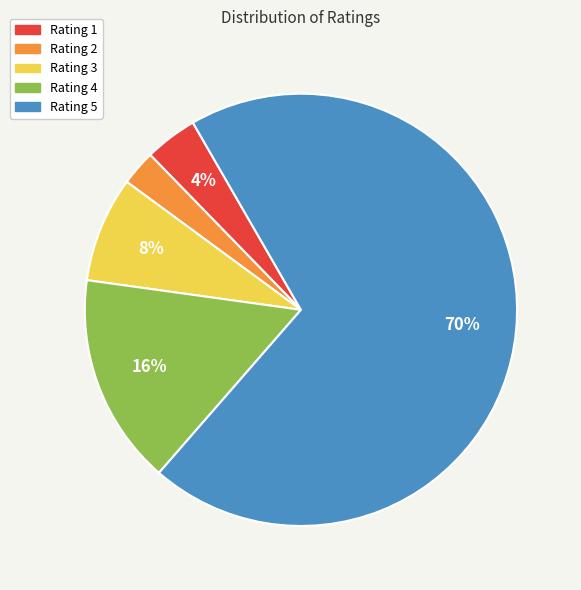

Rank the categories by value from highest to lowest.

Rating 5, Rating 4, Rating 3, Rating 1, Rating 2